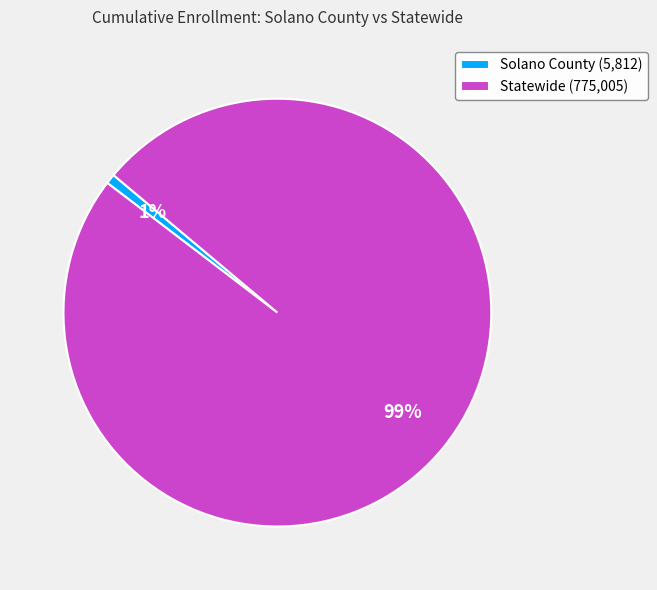

Do Statewide (775,005) and Solano County (5,812) together represent more than half of the pie?

Yes